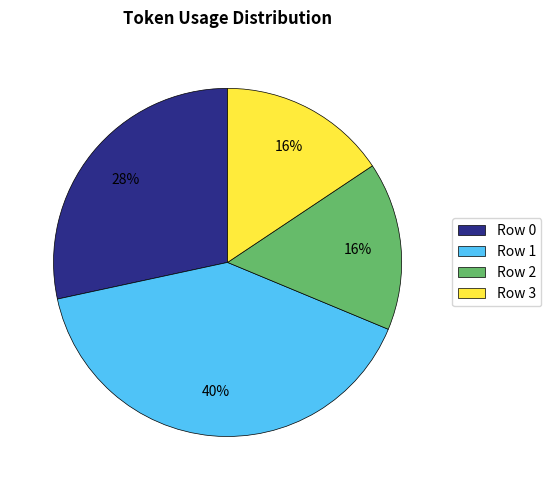

The Row 3 slice represents 22% of the pie. True or false?

False